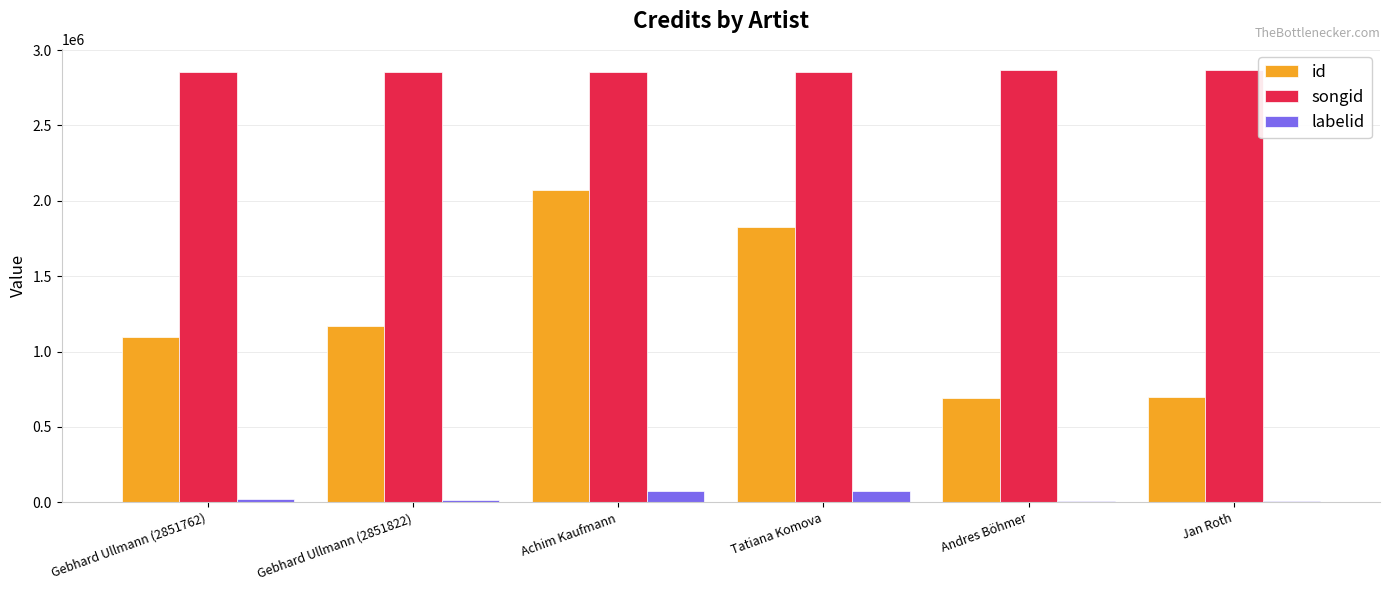

Which series has the largest total across all categories?

songid